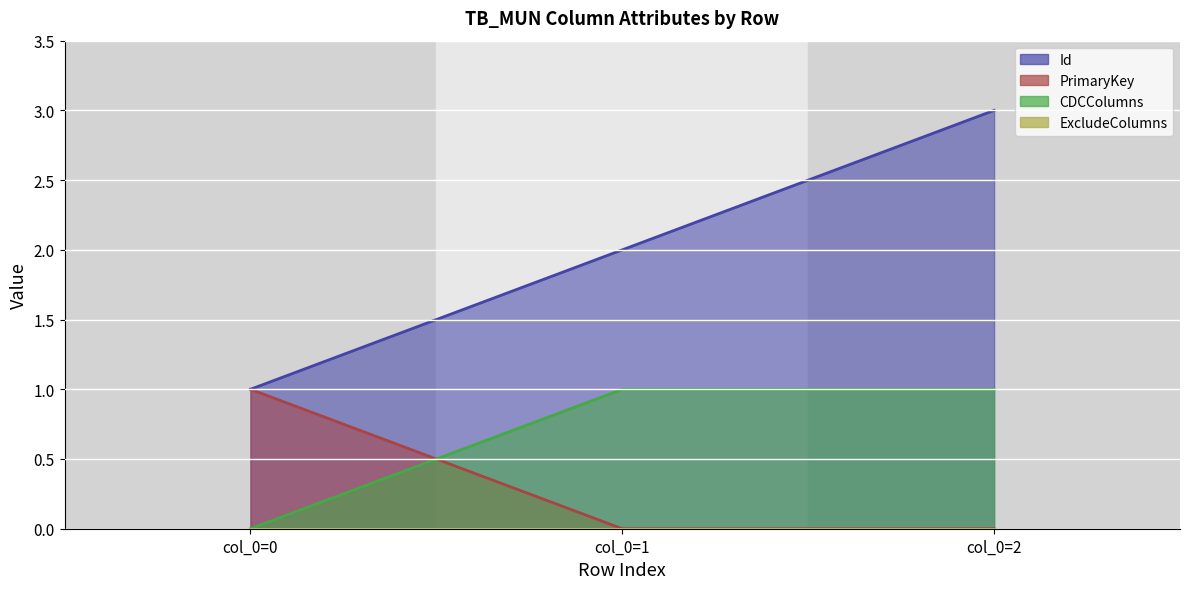

The Id series shows 2 at col_0=1. True or false?

True